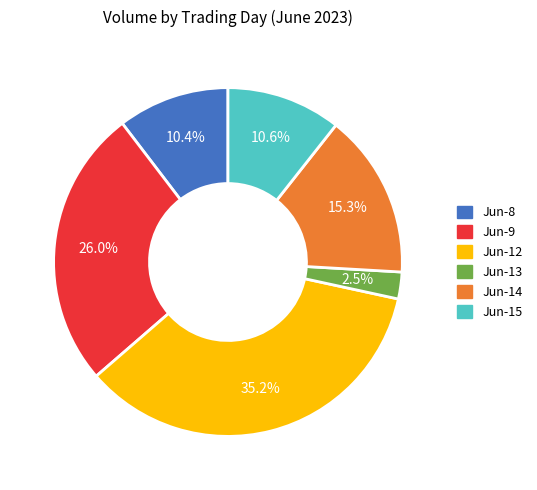

How many segments does this pie chart have?

6